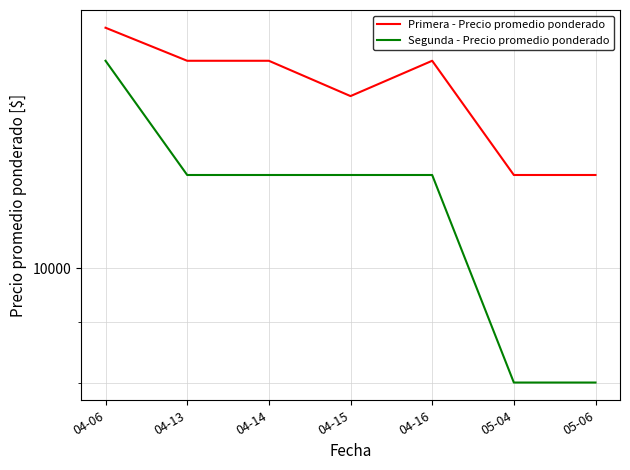

Rank the series by their average value, from highest to lowest.

Primera - Precio promedio ponderado, Segunda - Precio promedio ponderado